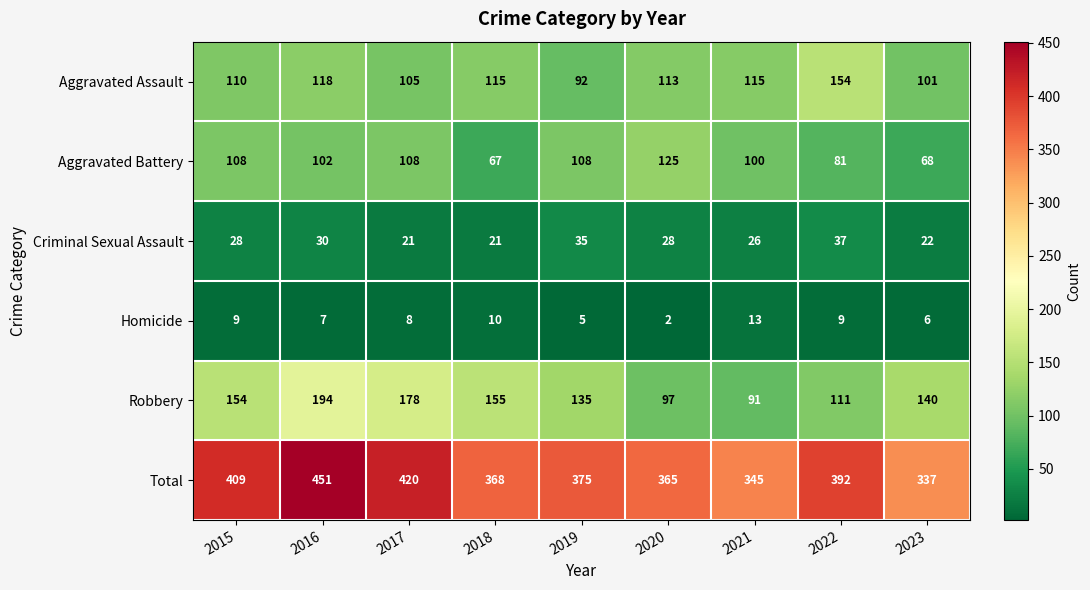

Where is Homicide nearest to the value 7?

2016